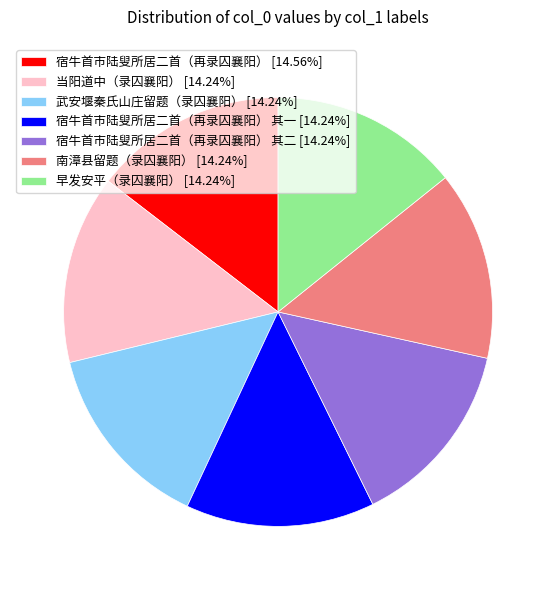

Approximately how many times larger is the value at 南漳县留题（录囚襄阳） [14.24%] compared to 宿牛首市陆叟所居二首（再录囚襄阳） 其一 [14.24%]?

1.0